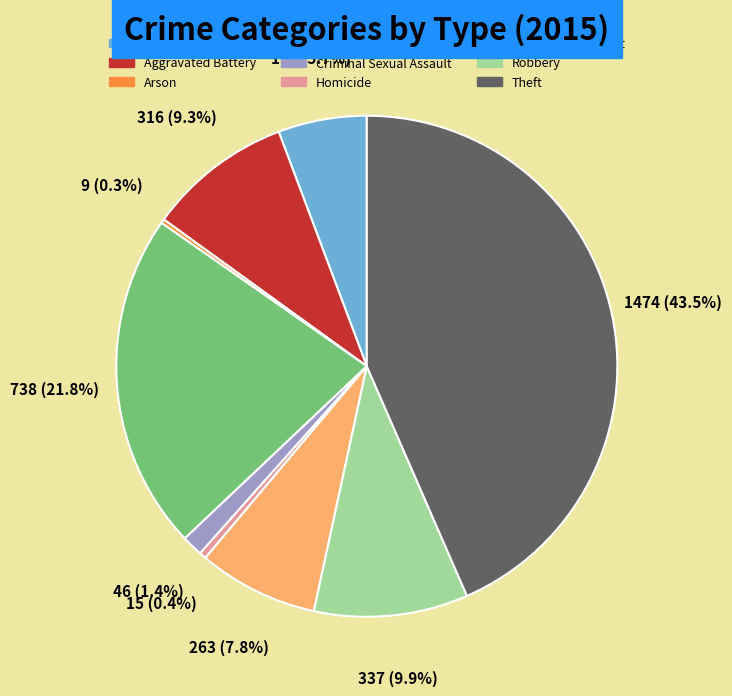

Combined, do Criminal Sexual Assault and Homicide account for over 50%?

No